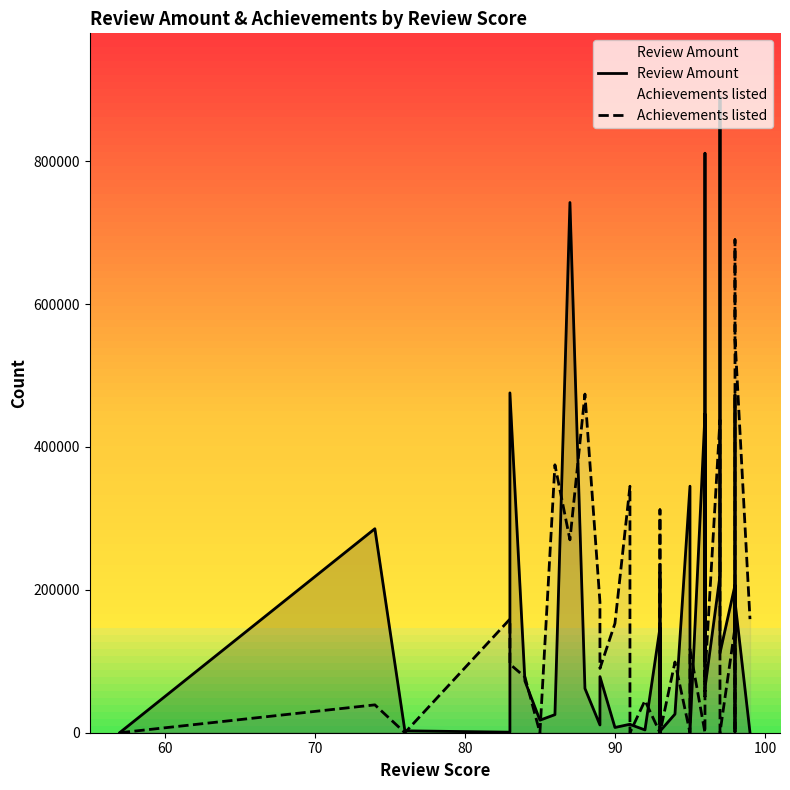

Does the chart display data point markers on the line(s)?

No